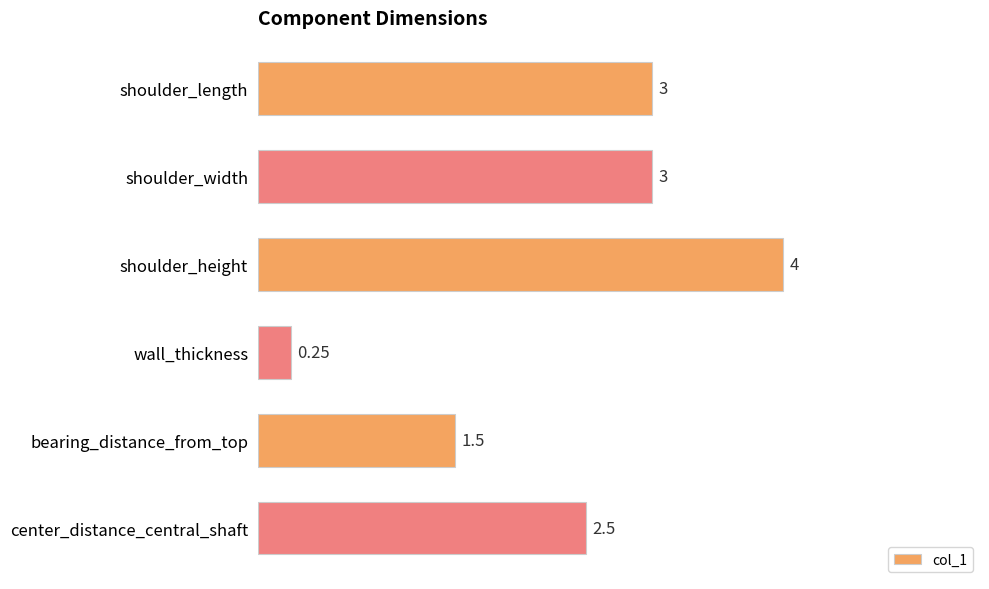

At which category does the chart reach its peak across all series?

shoulder_height